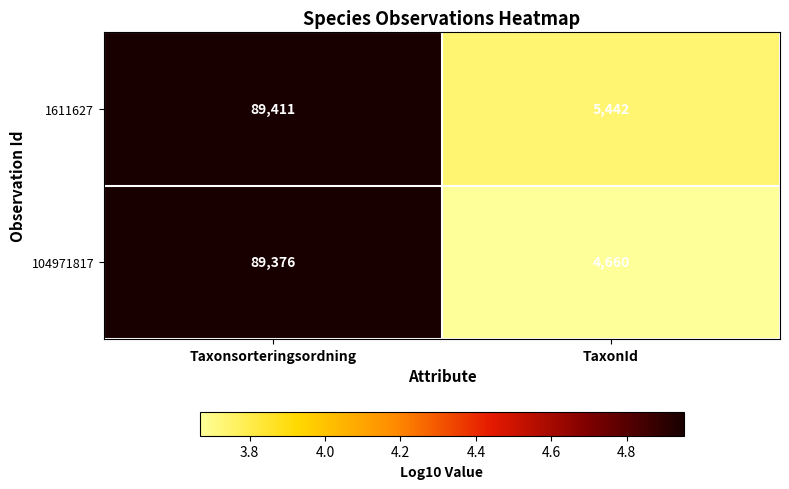

What is the maximum value shown in the chart?

89411